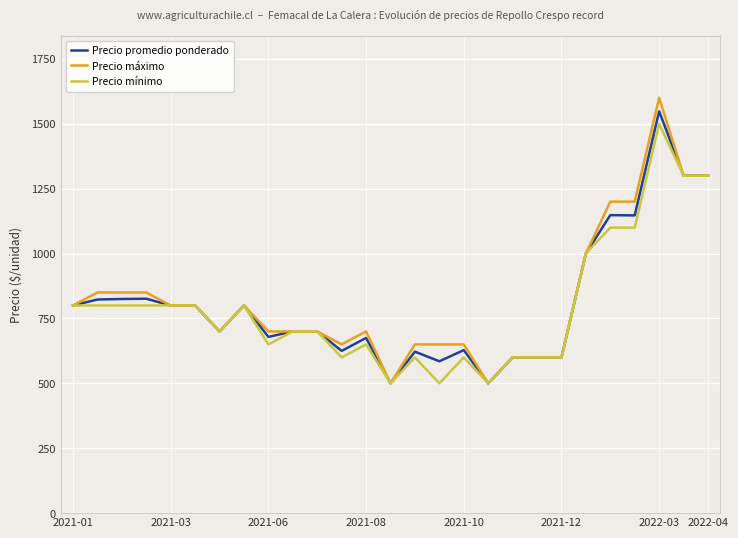

Does the chart have visible grid lines?

Yes